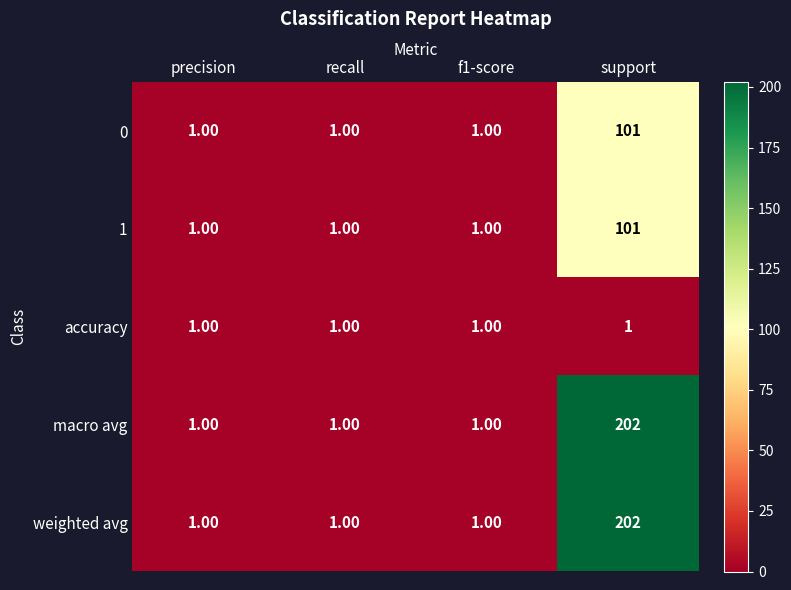

What is the difference between the maximum and minimum values in the macro avg series?

201